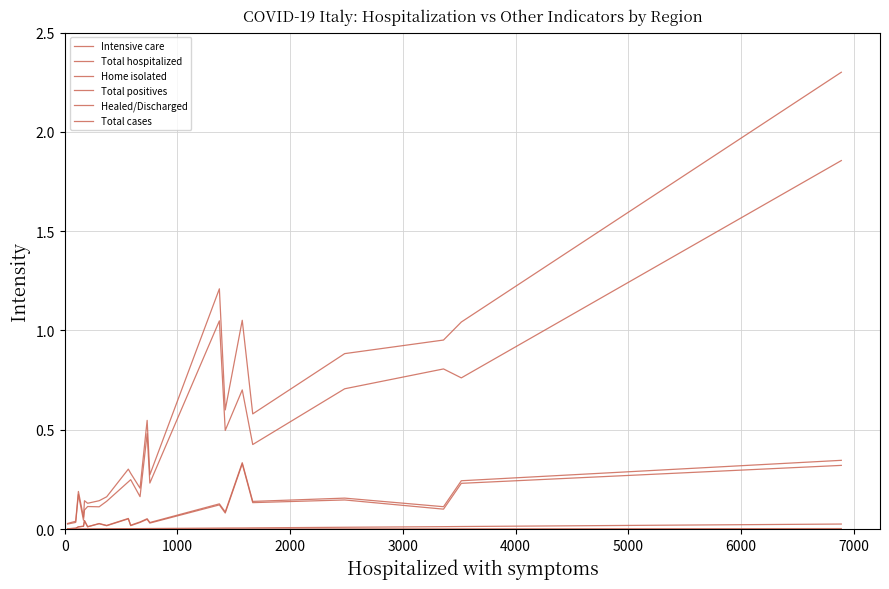

Which series has the largest total across all categories?

Total cases